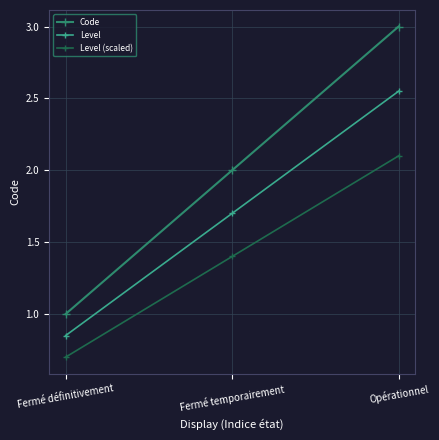

Count the number of categories in the chart.

3